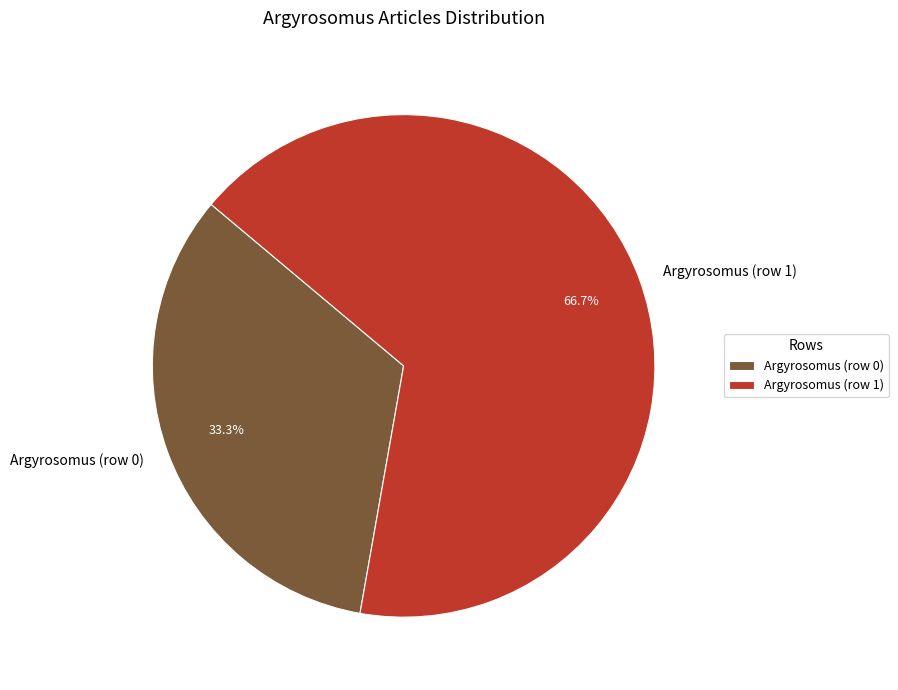

Between Argyrosomus (row 0) and Argyrosomus (row 1), which is larger?

Argyrosomus (row 1)